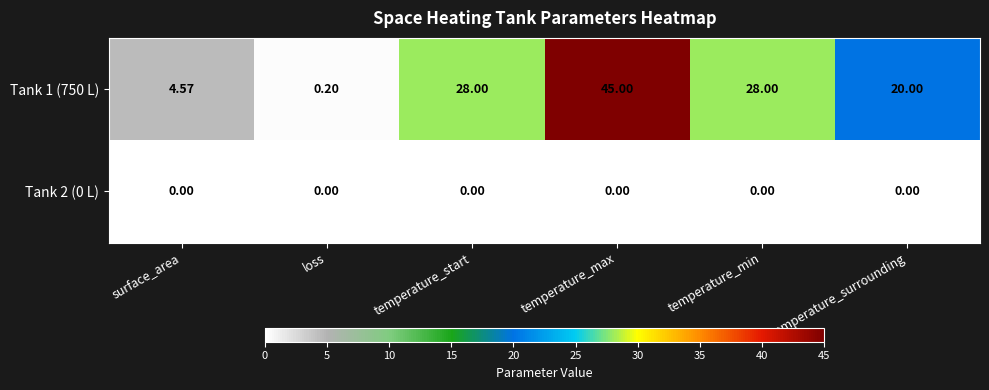

Is the value of Tank 1 (750 L) at temperature_max greater than the value of Tank 2 (0 L) at temperature_min?

Yes